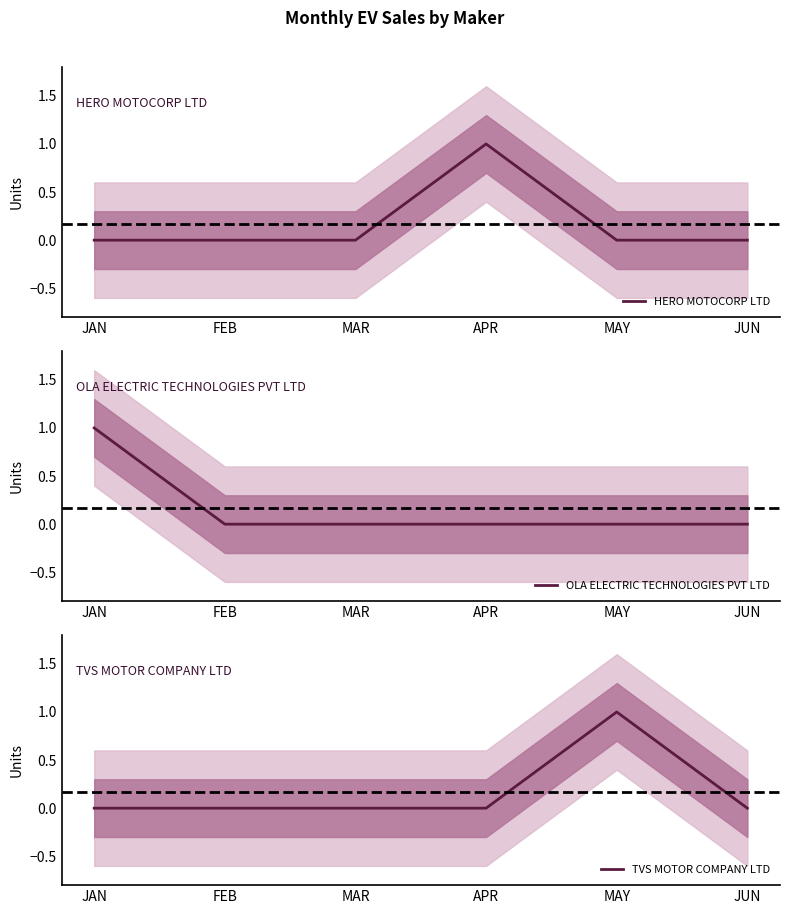

True or false: HERO MOTOCORP LTD has a value of 1 at FEB.

False